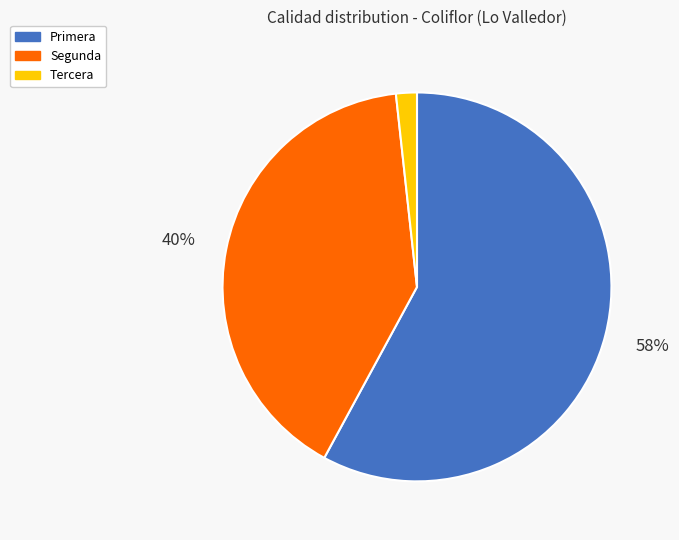

Which has a higher value, Primera or Segunda?

Primera